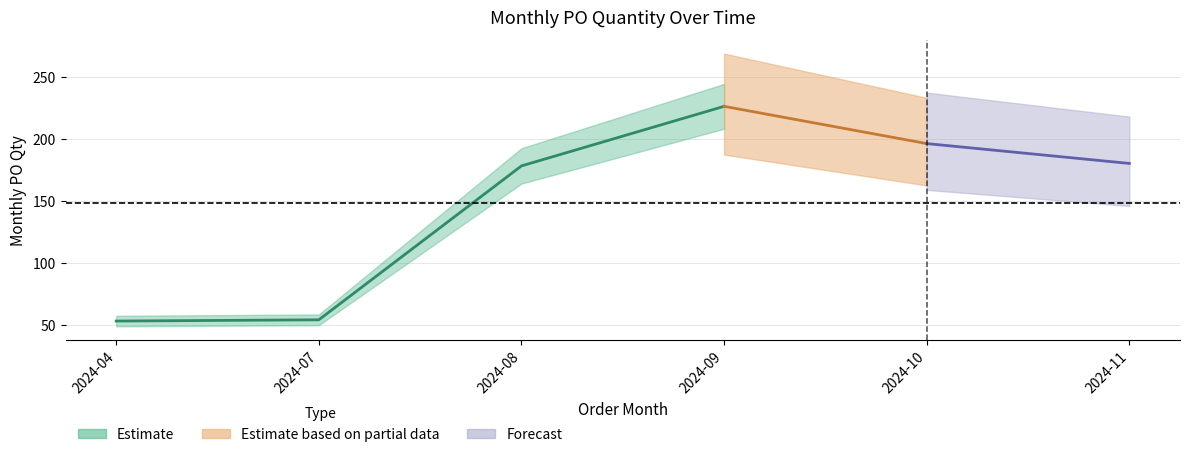

Where does the data first go above 180?

2024-09